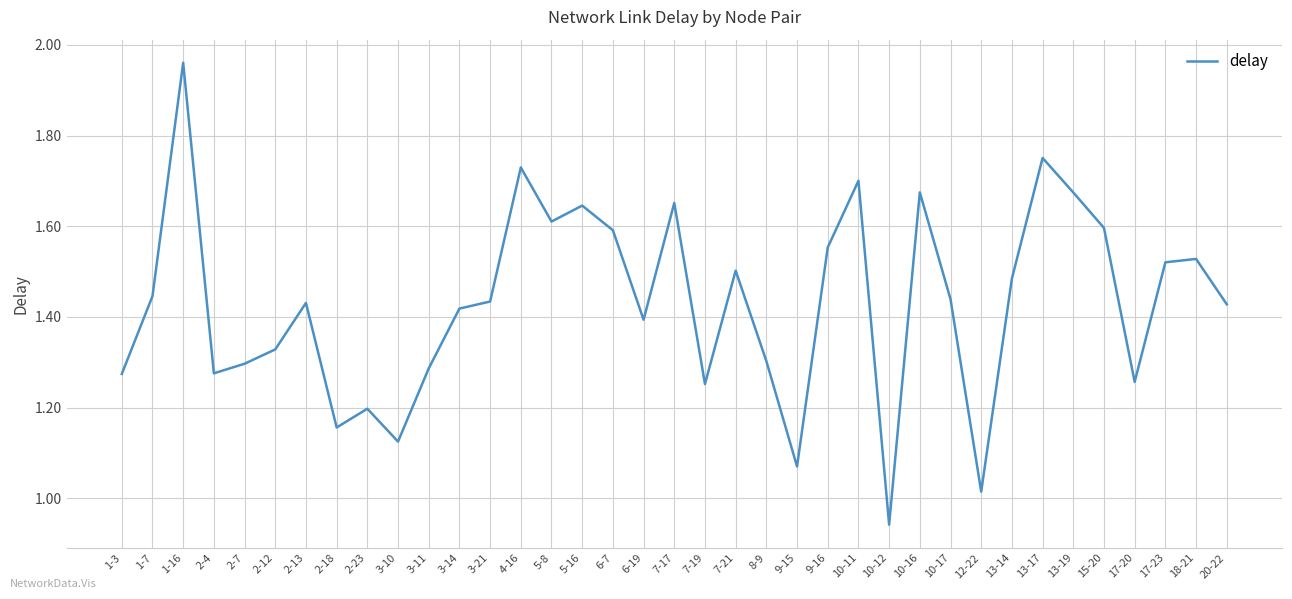

What position from the right is 20-22?

1